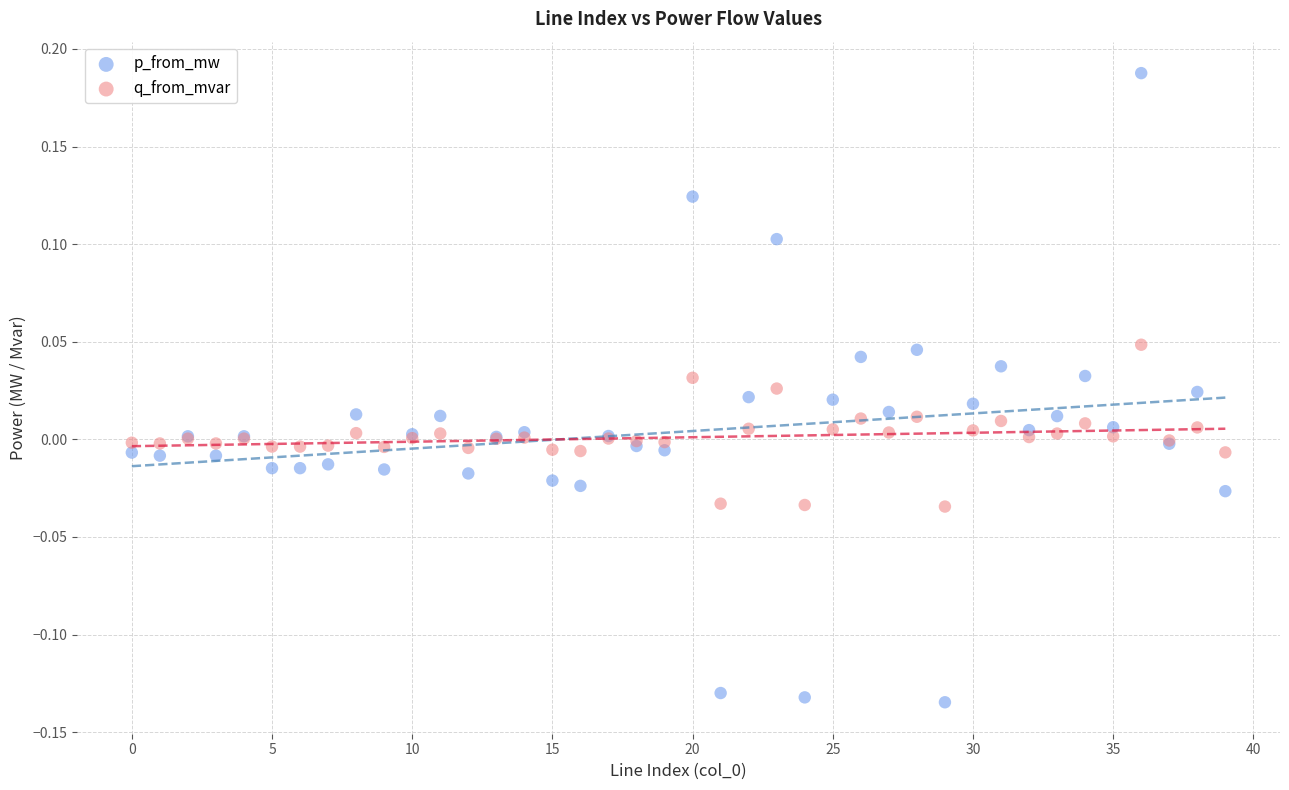

Which series has the widest spread of Y values?

p_from_mw